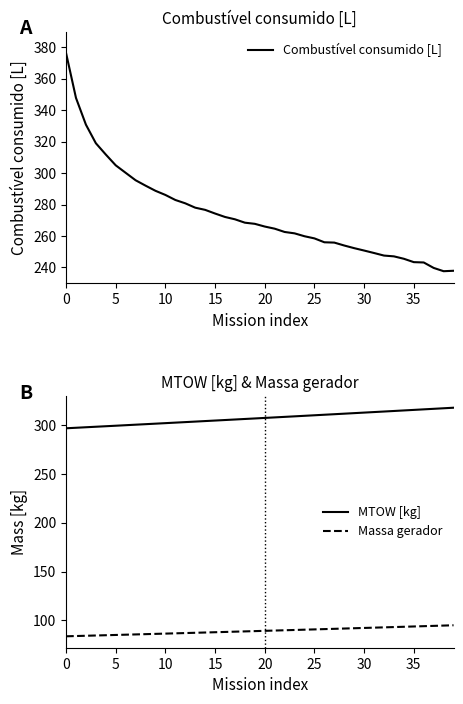

True or false: MTOW [kg] and Massa gerador intersect in this chart.

False